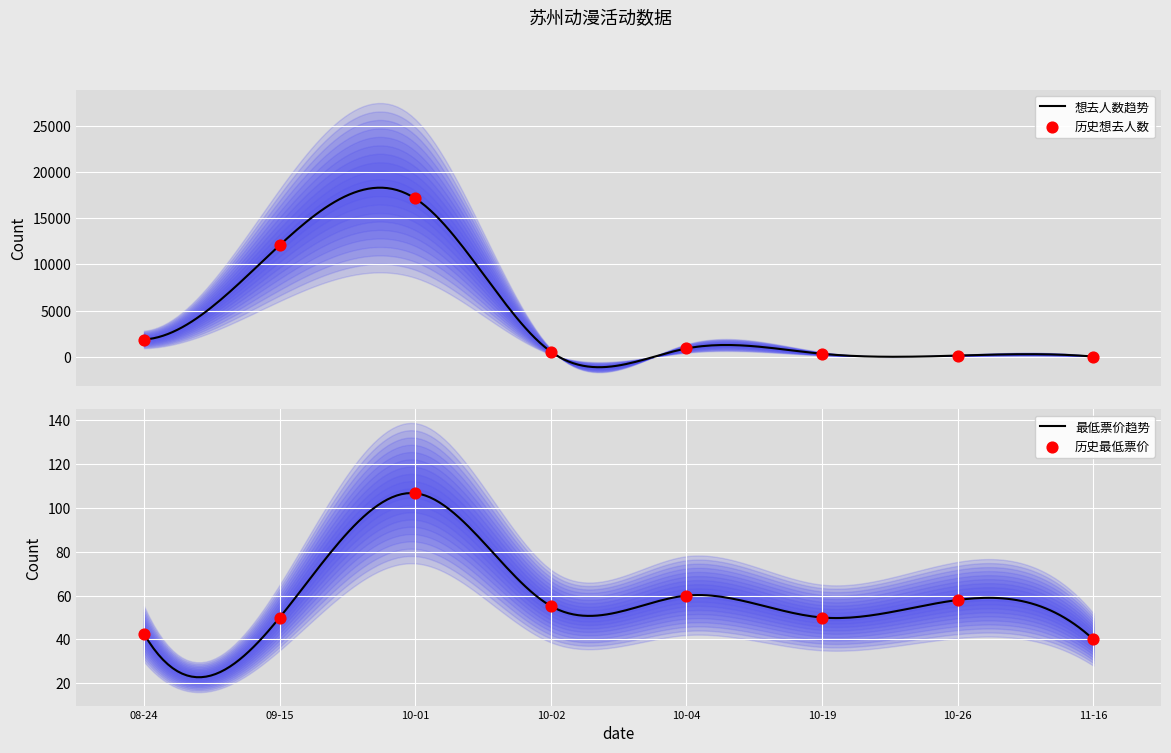

What are all the series names shown in the legend?

想去人数, 最低票价